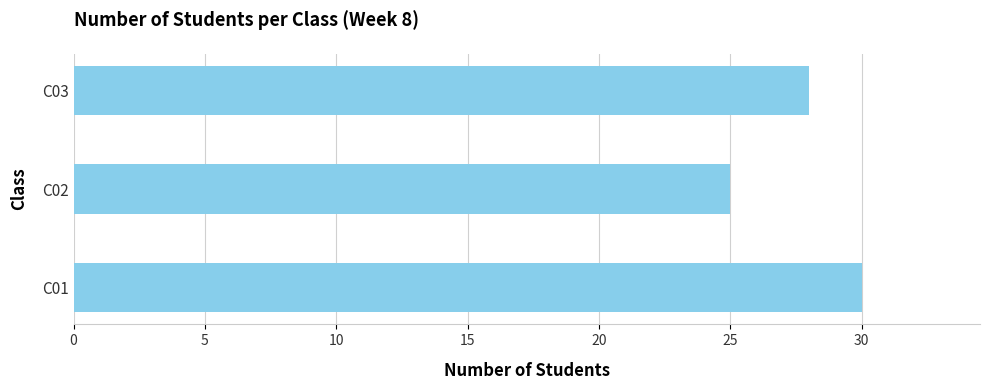

The chart shows a value of 28 at C03. True or false?

True